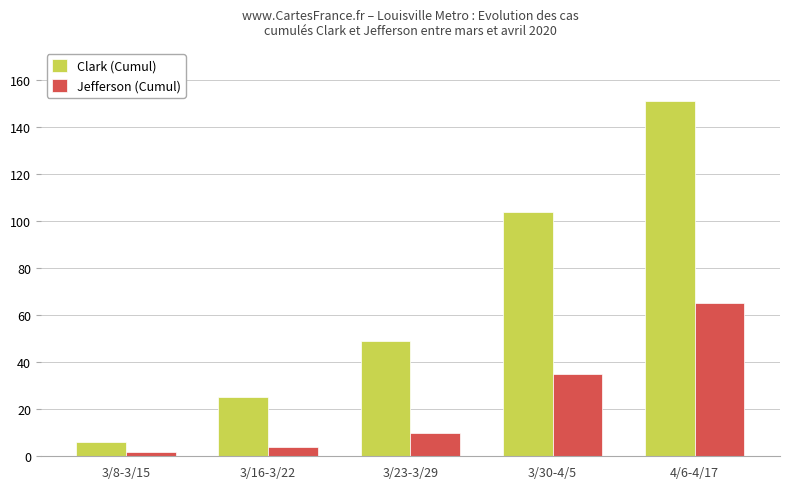

The Clark (Cumul) series shows 25 at 3/16-3/22. True or false?

True